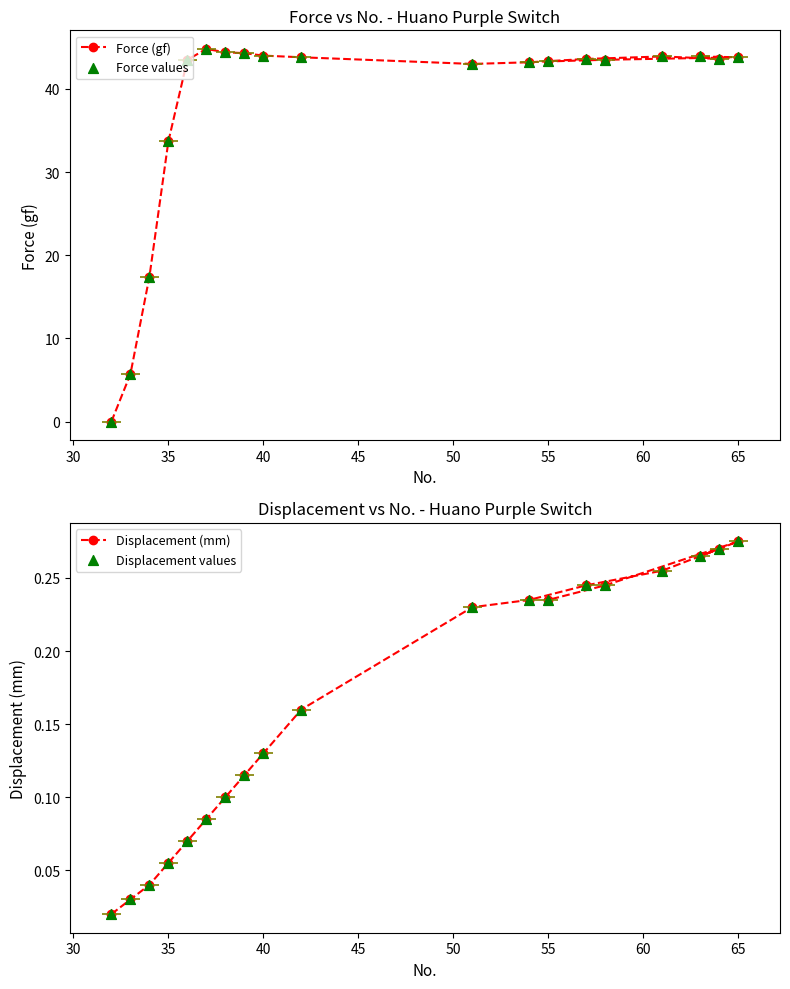

Which series has the largest total across all categories?

Force (gf)